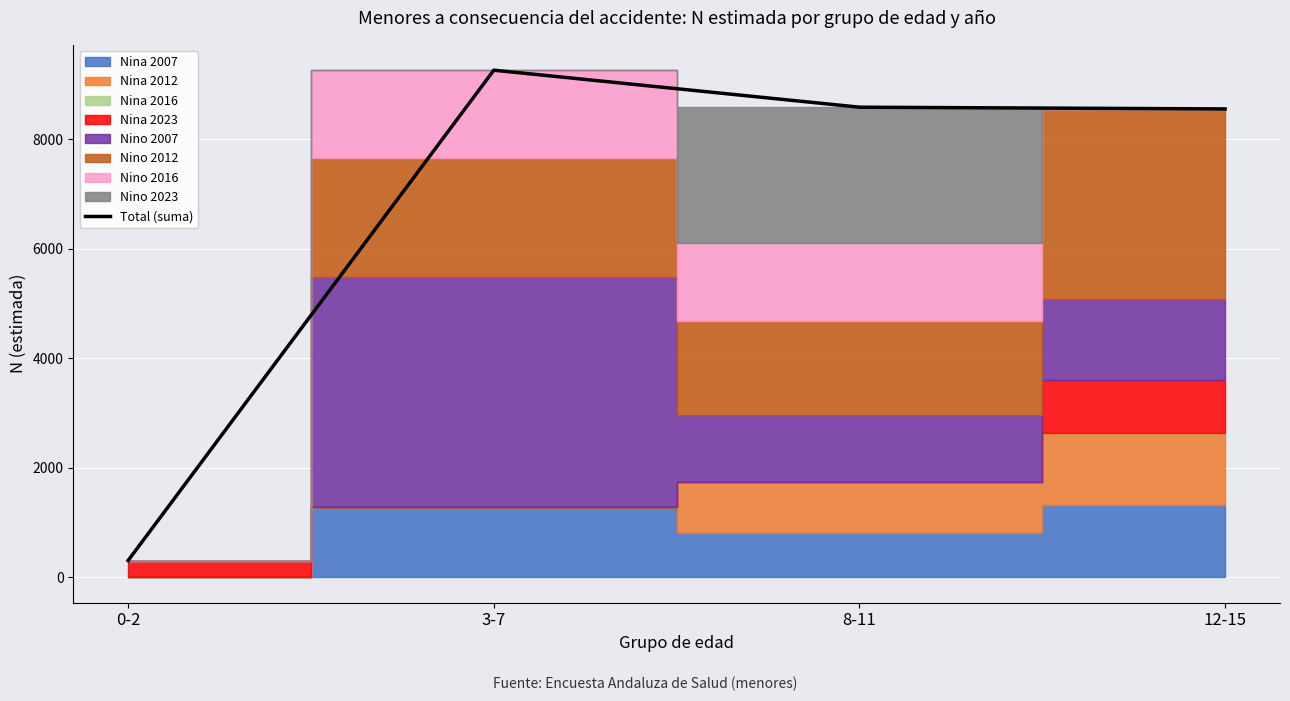

What is the ratio of the value at 12-15 to the value at 8-11?

1.0